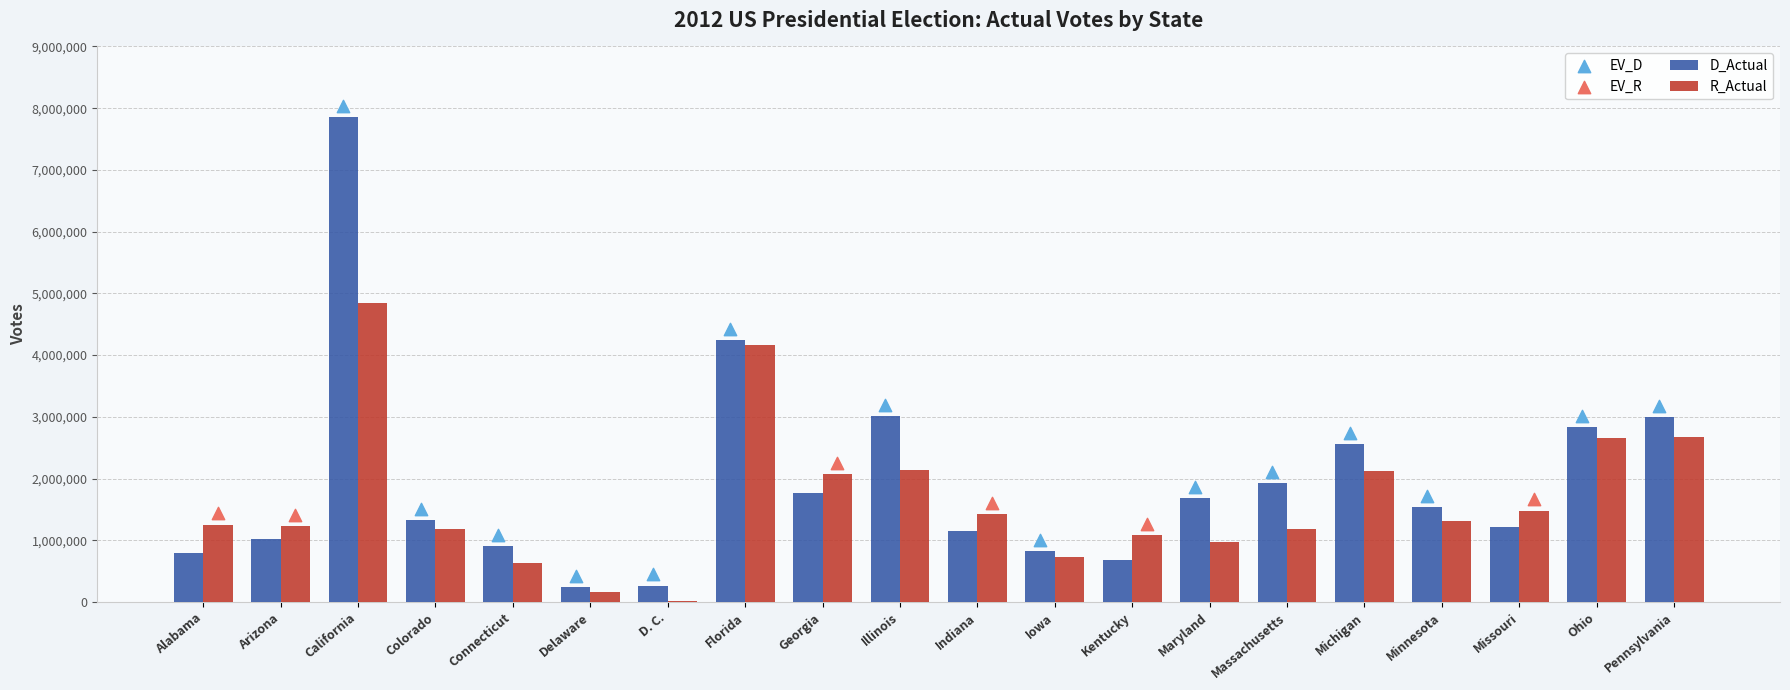

At which category is the sum across all series the highest?

California